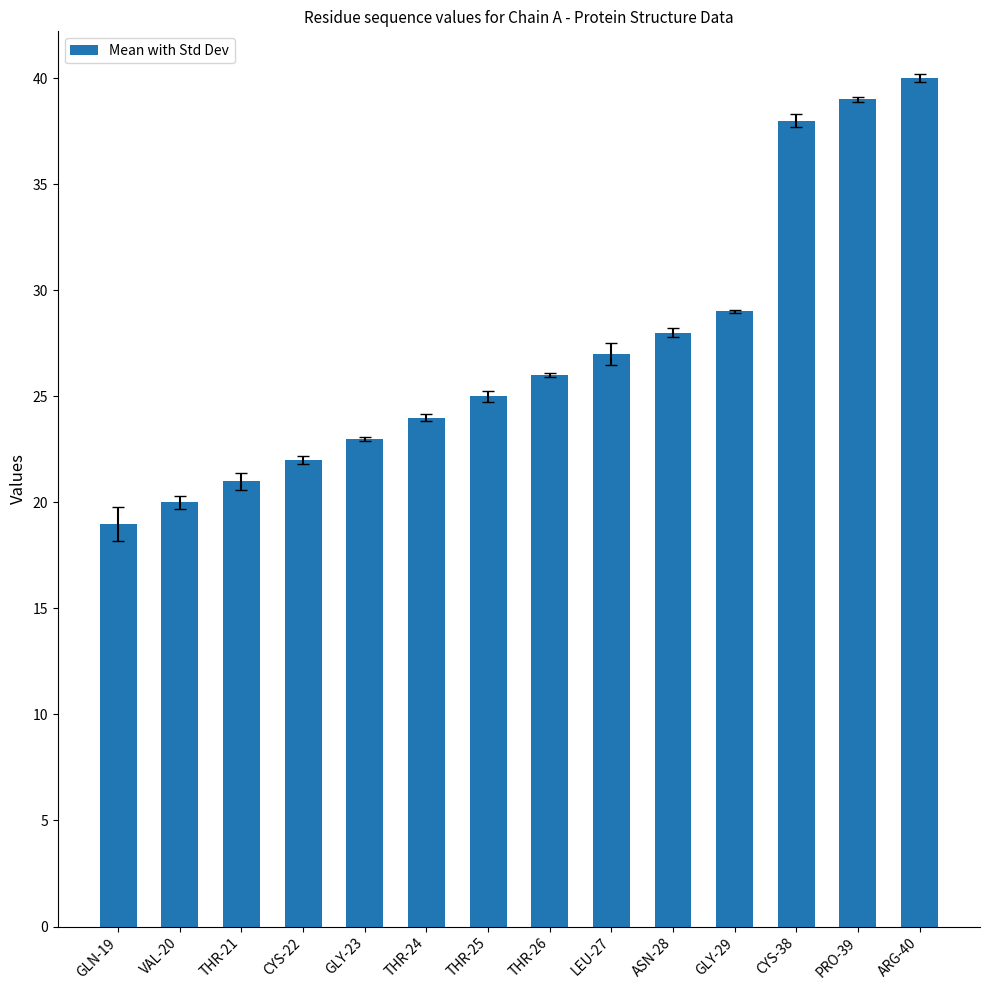

Where is the data nearest to the value 29?

GLY-29